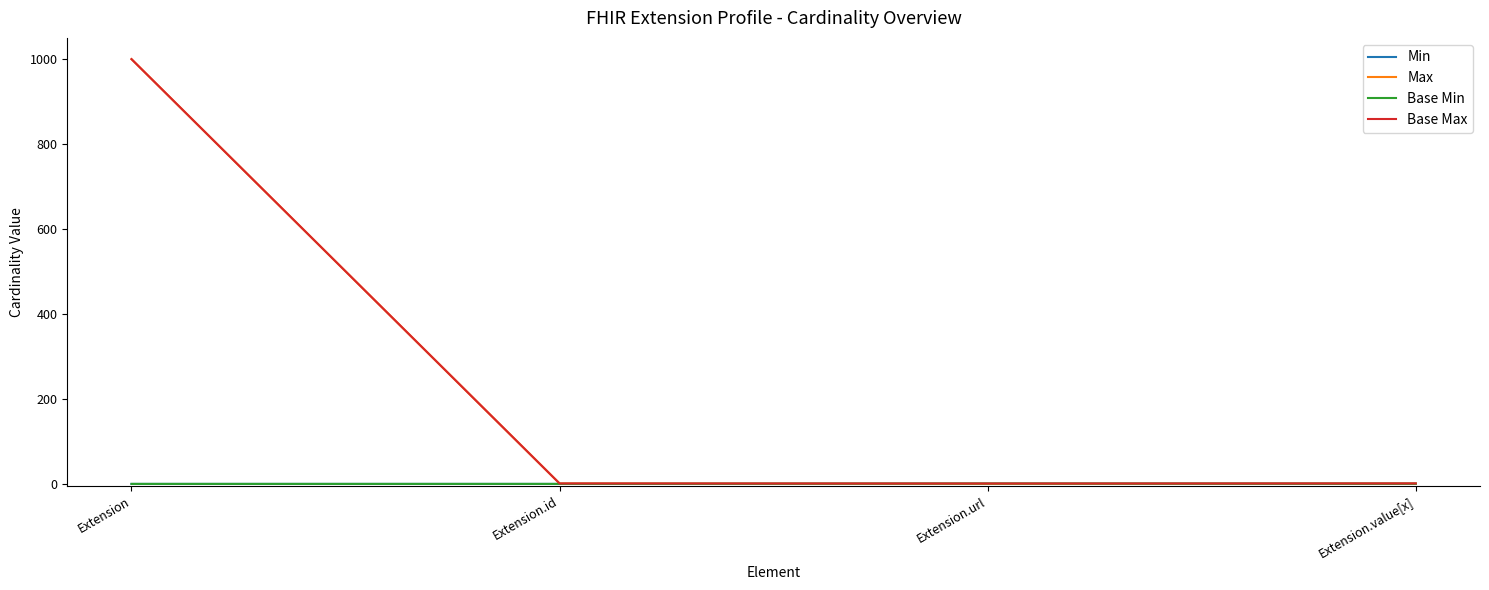

How many lines are shown in the chart?

4